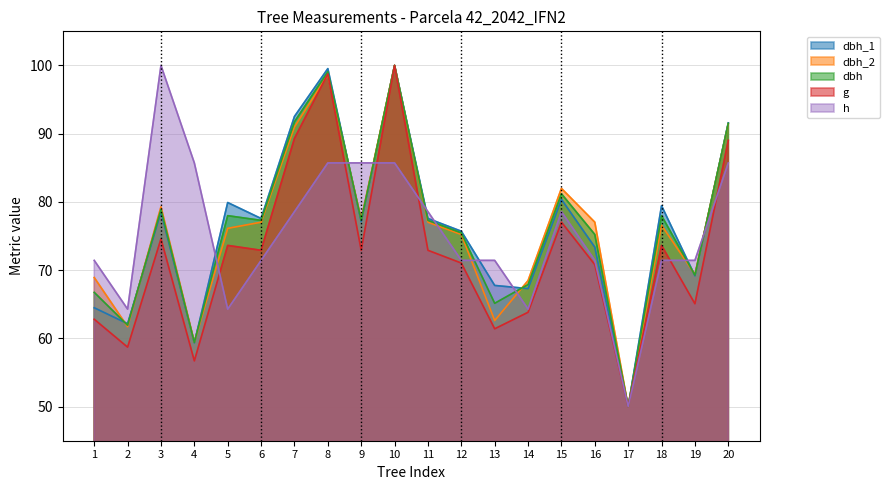

What is the difference between the second highest and second lowest values in the dbh_1 series?

40.2